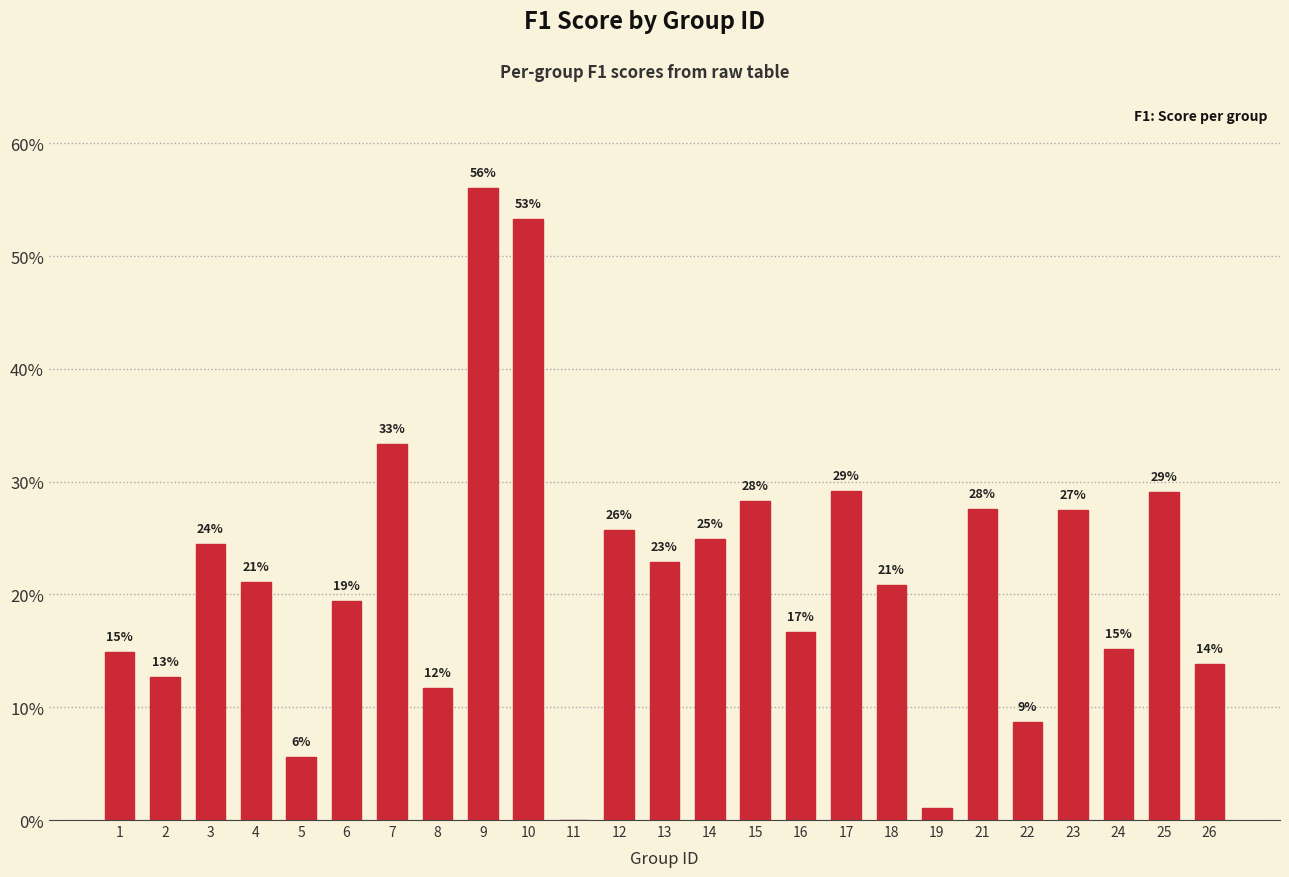

Which category has the highest value across all series?

9